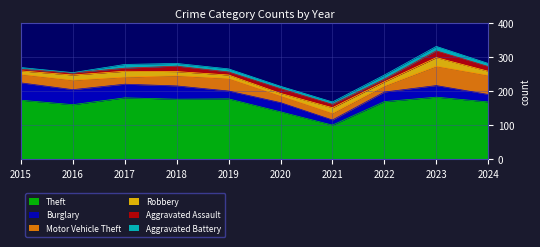

True or false: Theft and Burglary cross at least once.

False